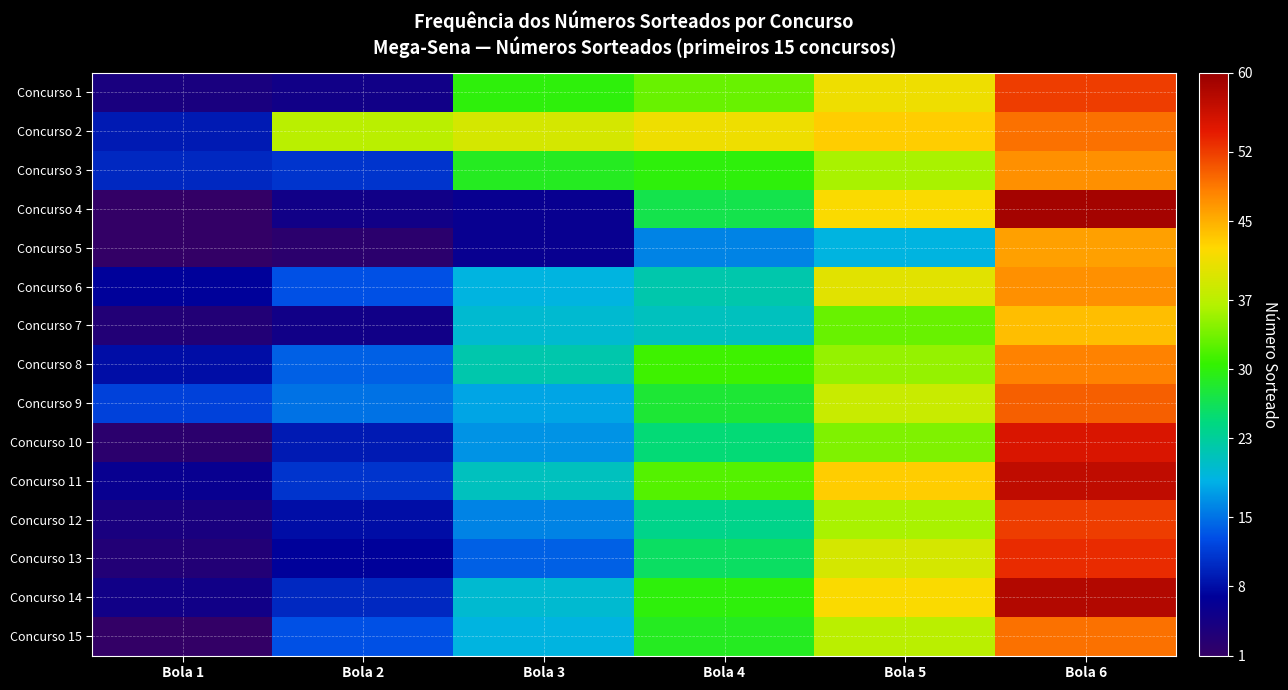

Which label corresponds to the smallest value in the chart?

Bola 1